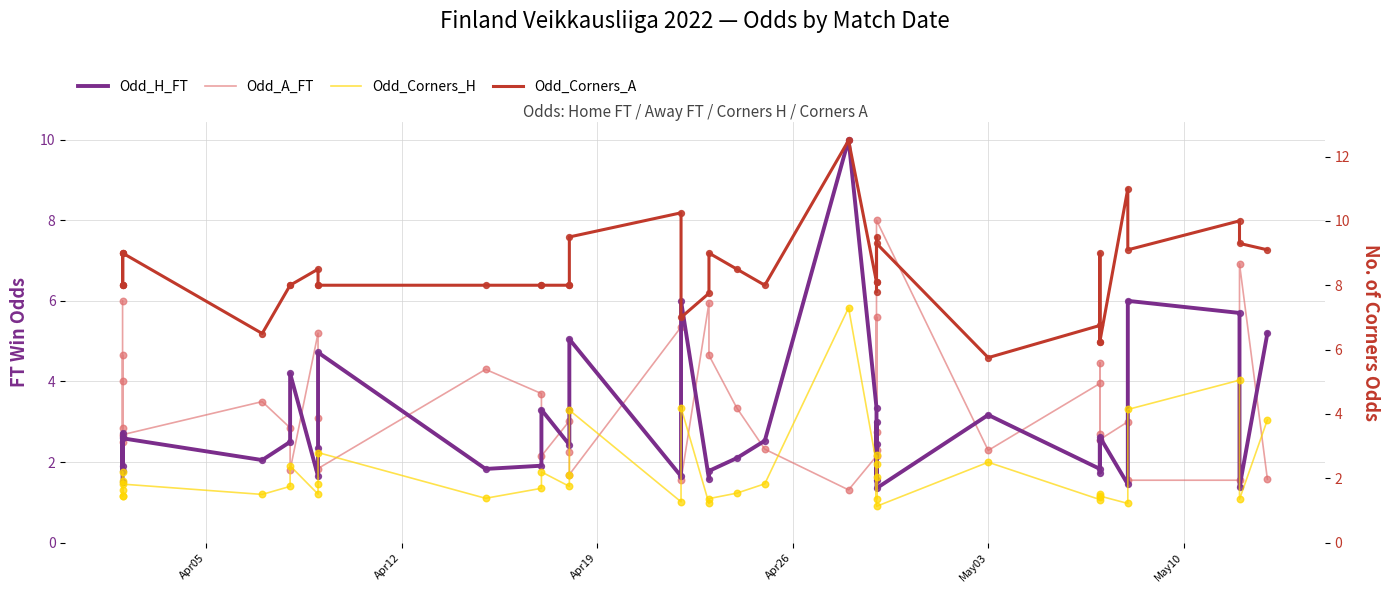

Which series contains the lowest Y value?

Odd_Corners_H